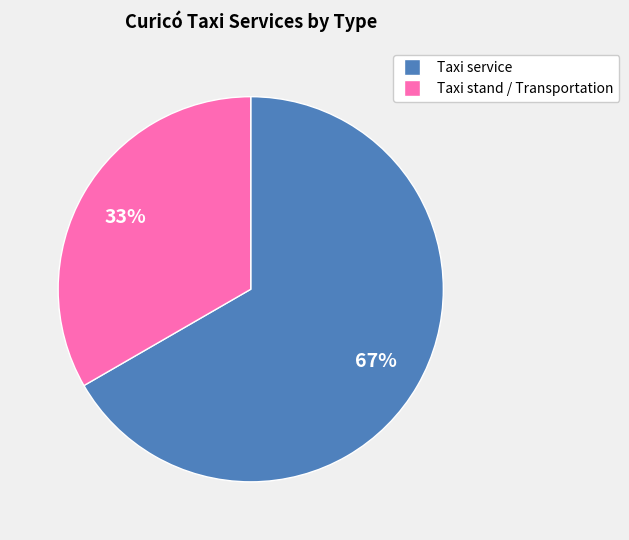

To the nearest percent, what is the average slice percentage?

50%